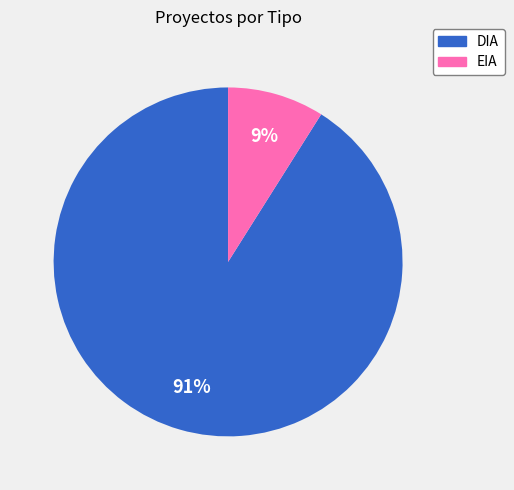

Between EIA and DIA, which is larger?

DIA